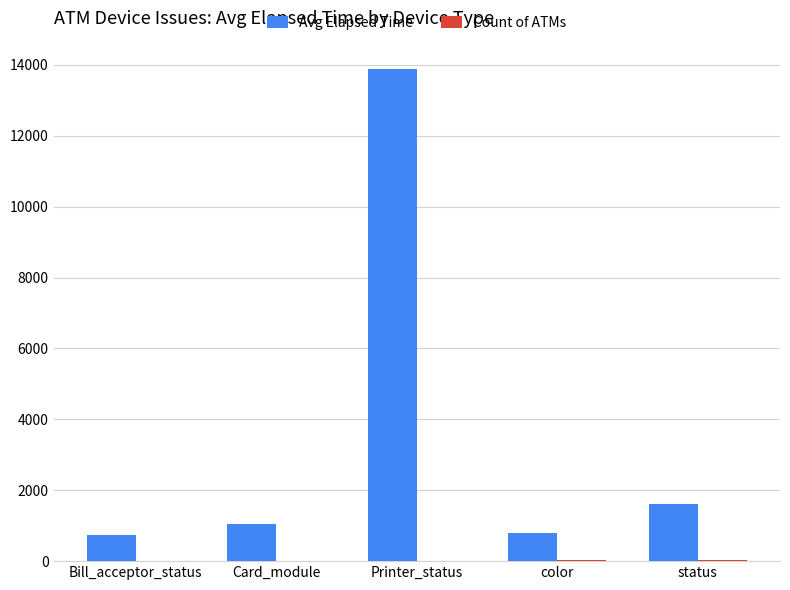

At which label does Avg Elapsed Time reach its peak?

Printer_status